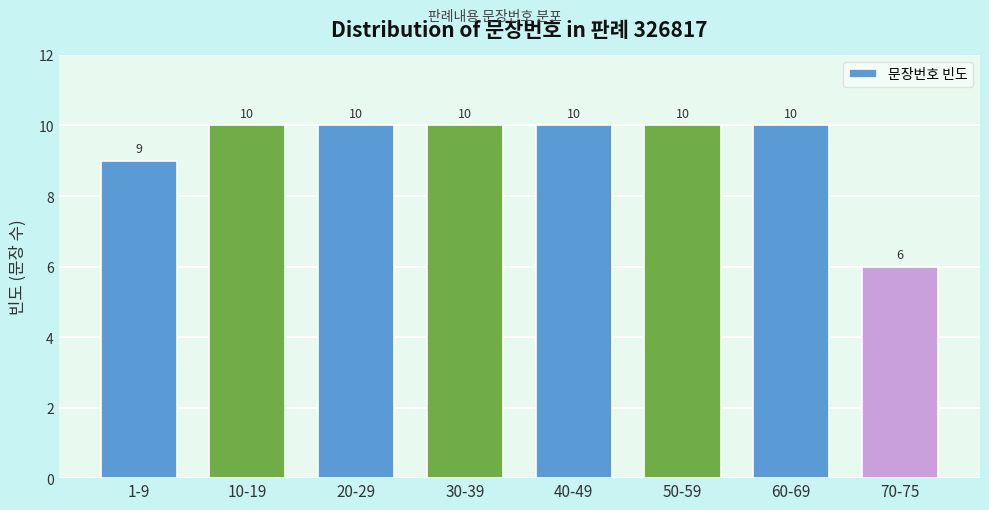

Reading right to left, what are all the values shown in this chart?

70-75=6	60-69=10	50-59=10	40-49=10	30-39=10	20-29=10	10-19=10	1-9=9